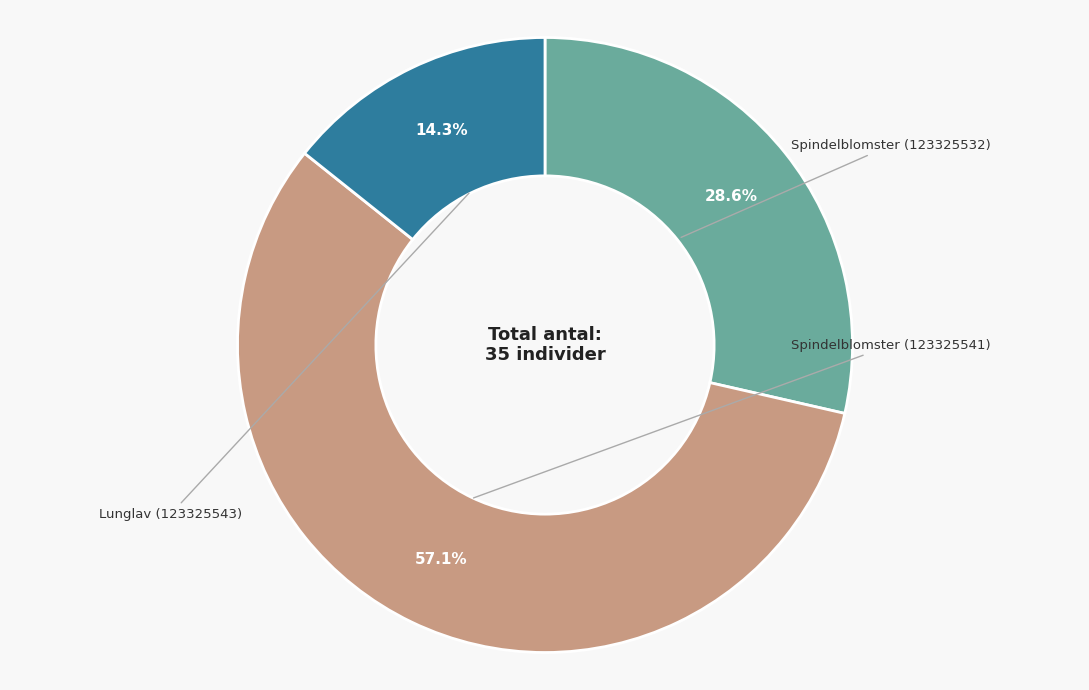

To the nearest percent, what is the difference between the largest and smallest slice percentages?

43%